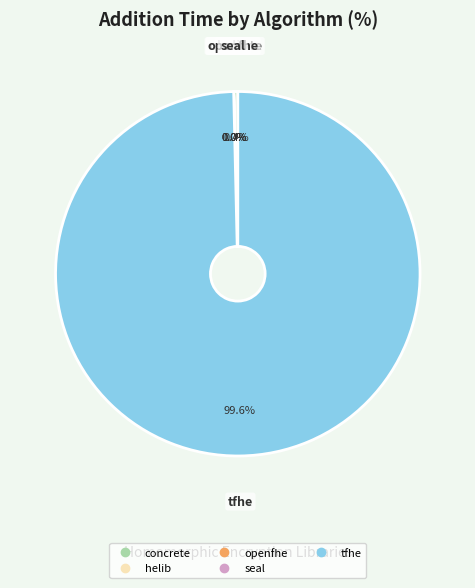

What is the largest slice in the pie chart?

tfhe